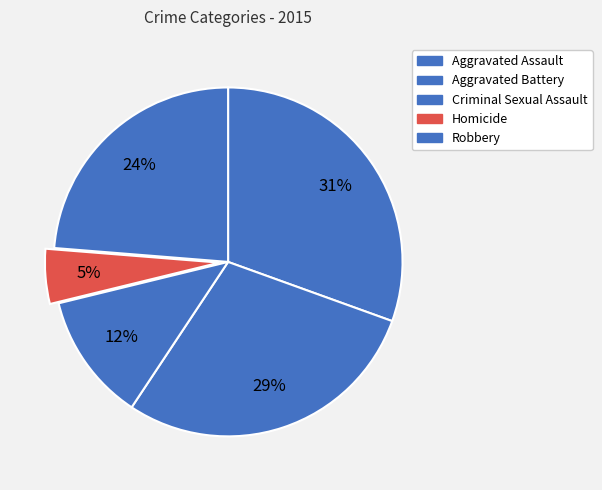

How many slices are in this pie chart?

5